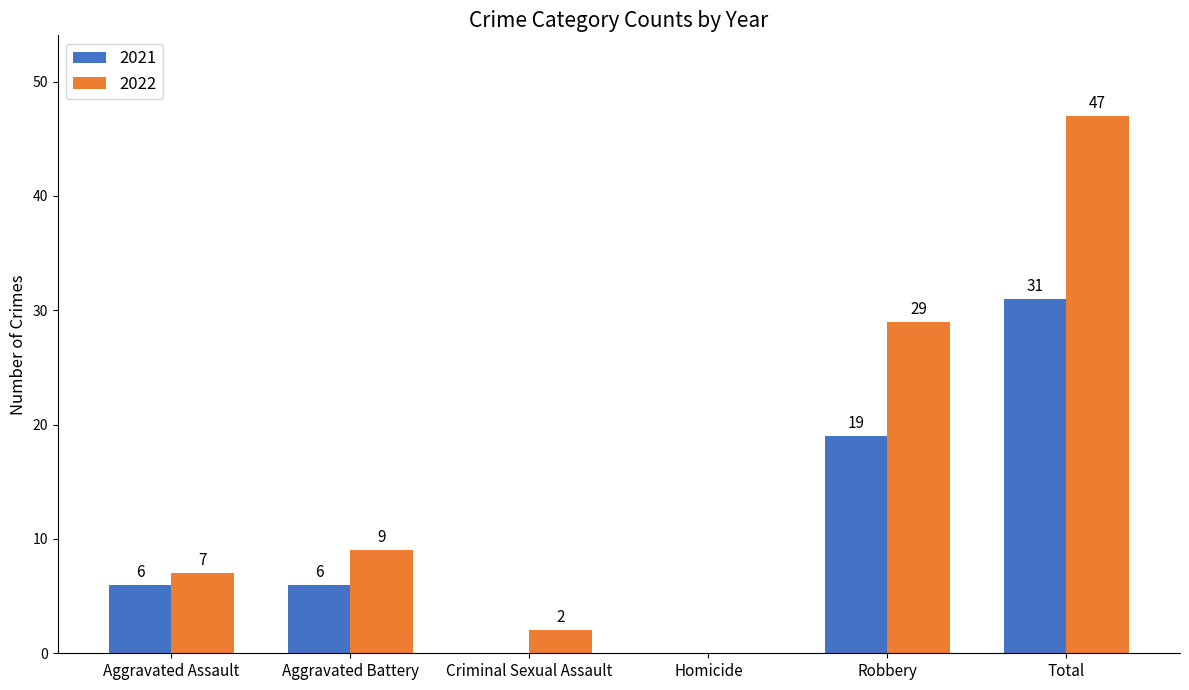

What is the sum of the 2022 values at Homicide and Robbery?

29